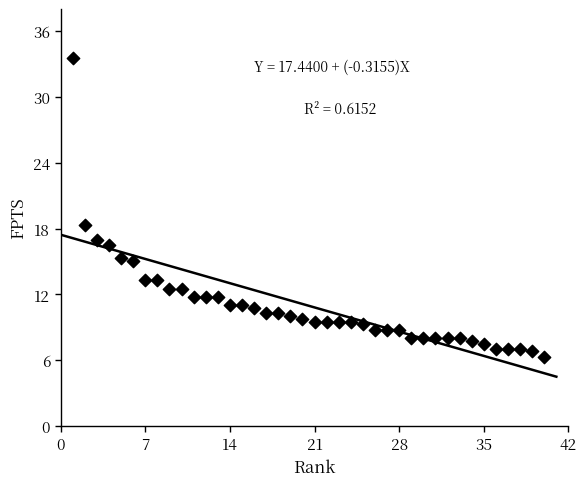

What is the range of Y values (max minus min)?

27.2